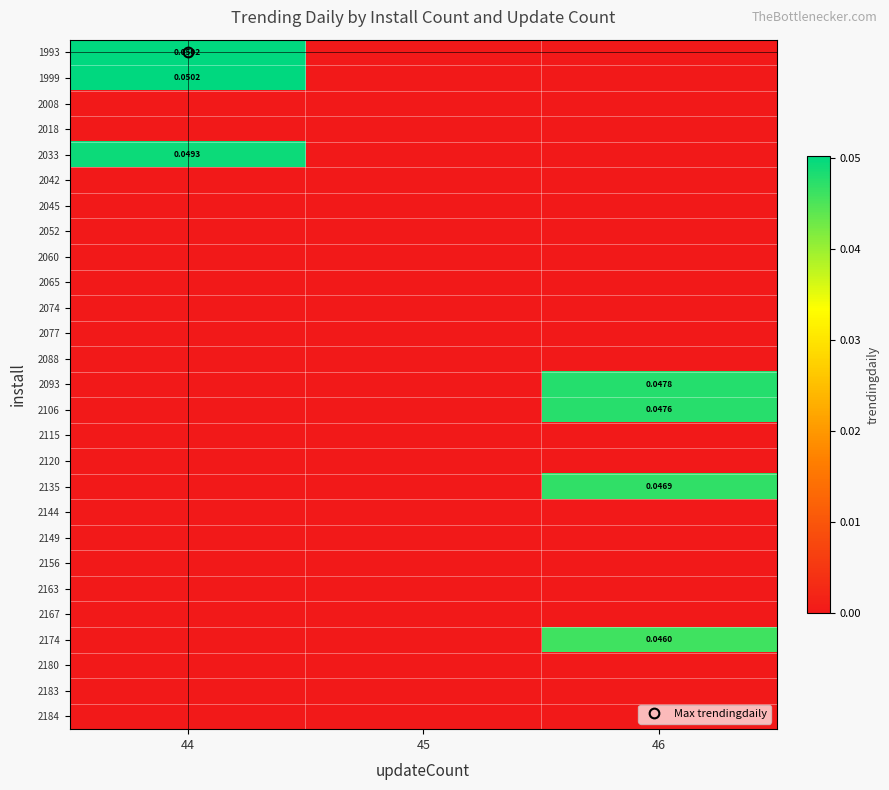

Is the value of 2060 at 44 greater than the value of 2033 at 46?

No